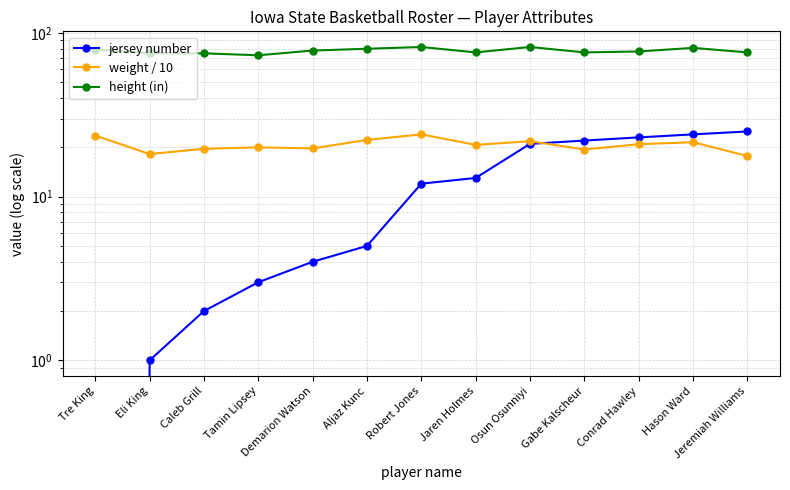

How many data points in weight / 10 are above 20?

7